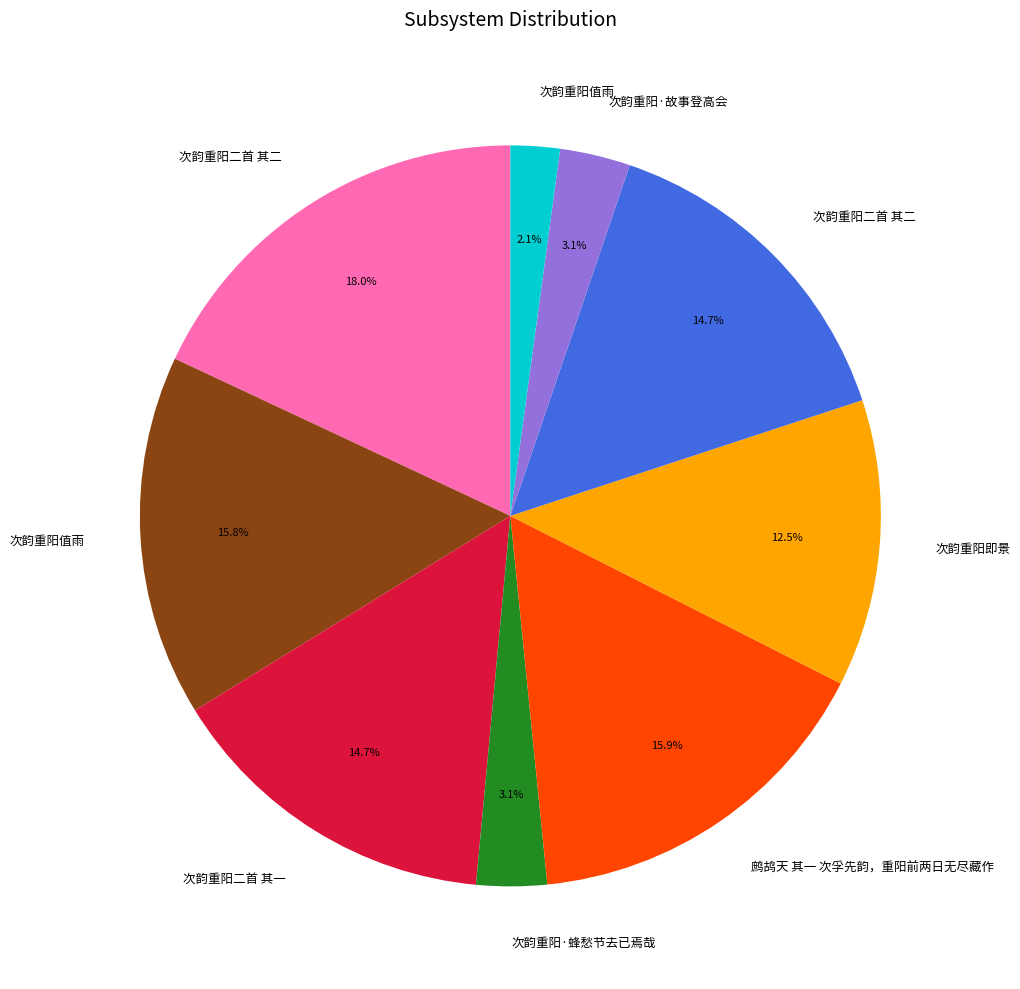

Is there a majority slice in this chart?

No